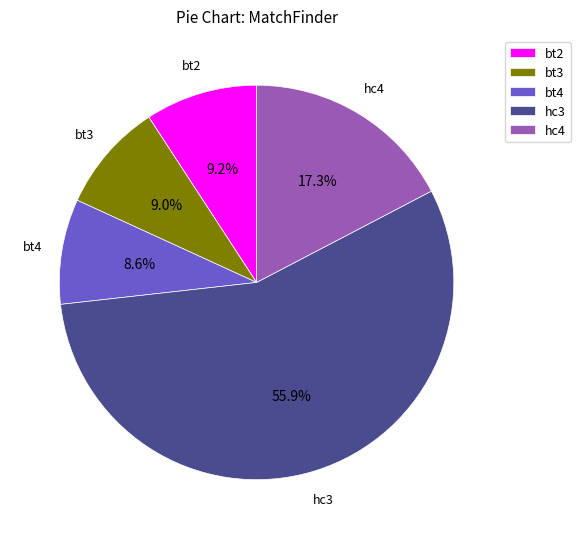

Approximately how many times larger is the value at hc4 compared to bt2?

1.9